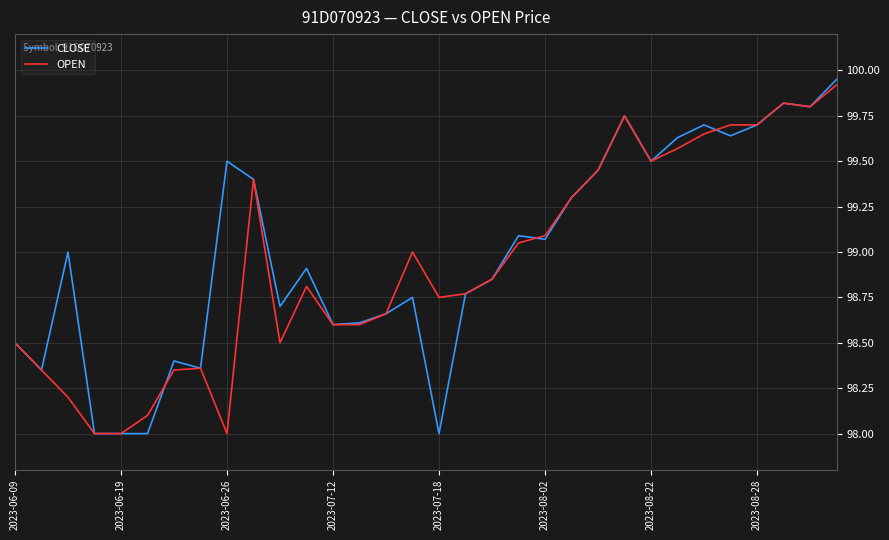

Is it true that OPEN equals 145.8 at 2023-06-19?

False